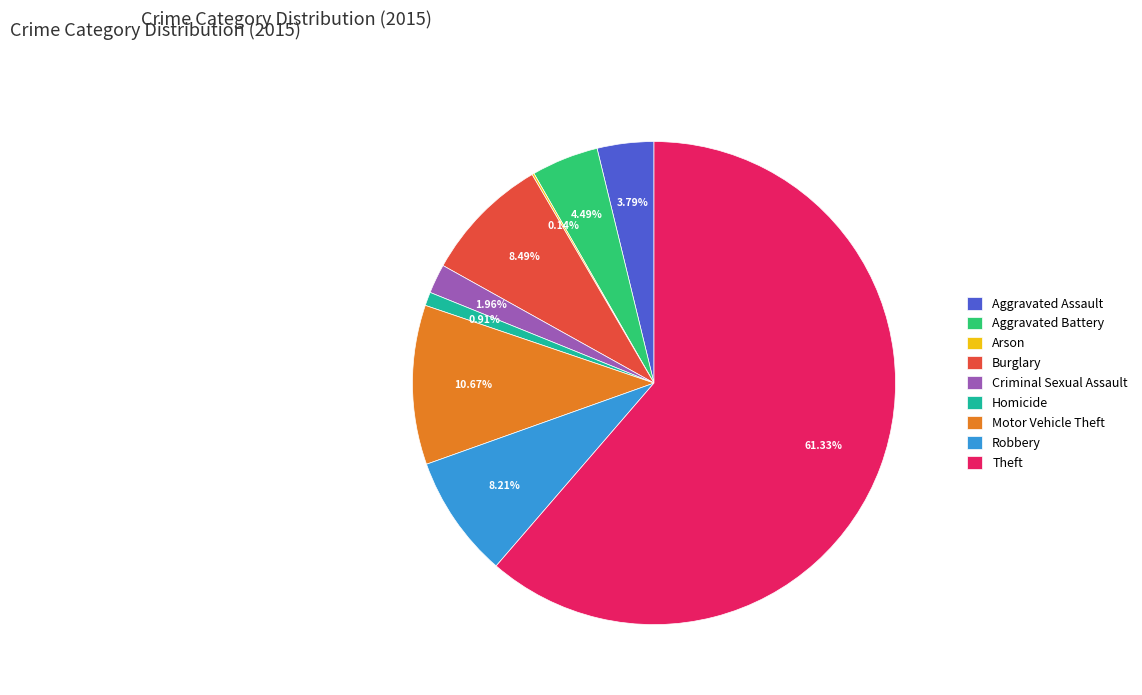

Is it true that Homicide is 11% of the pie?

False